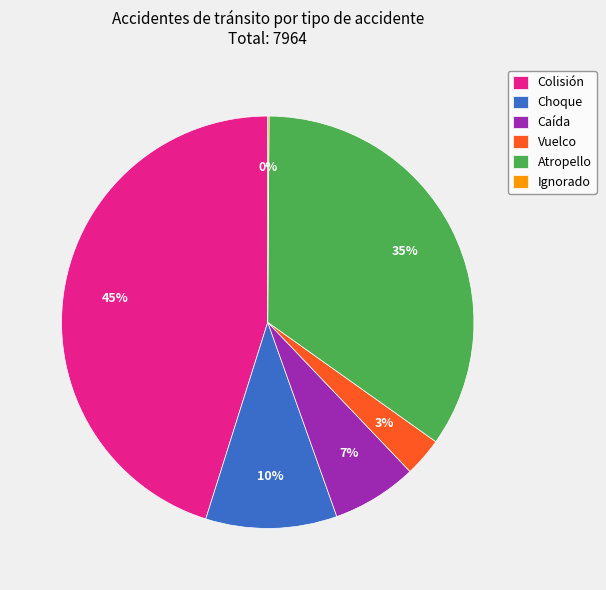

Between Caída and Colisión, which is larger?

Colisión